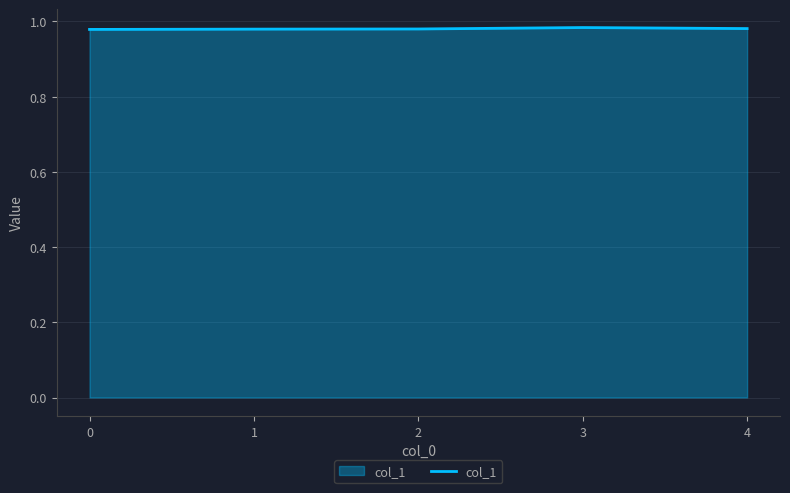

Does the chart have visible grid lines?

Yes